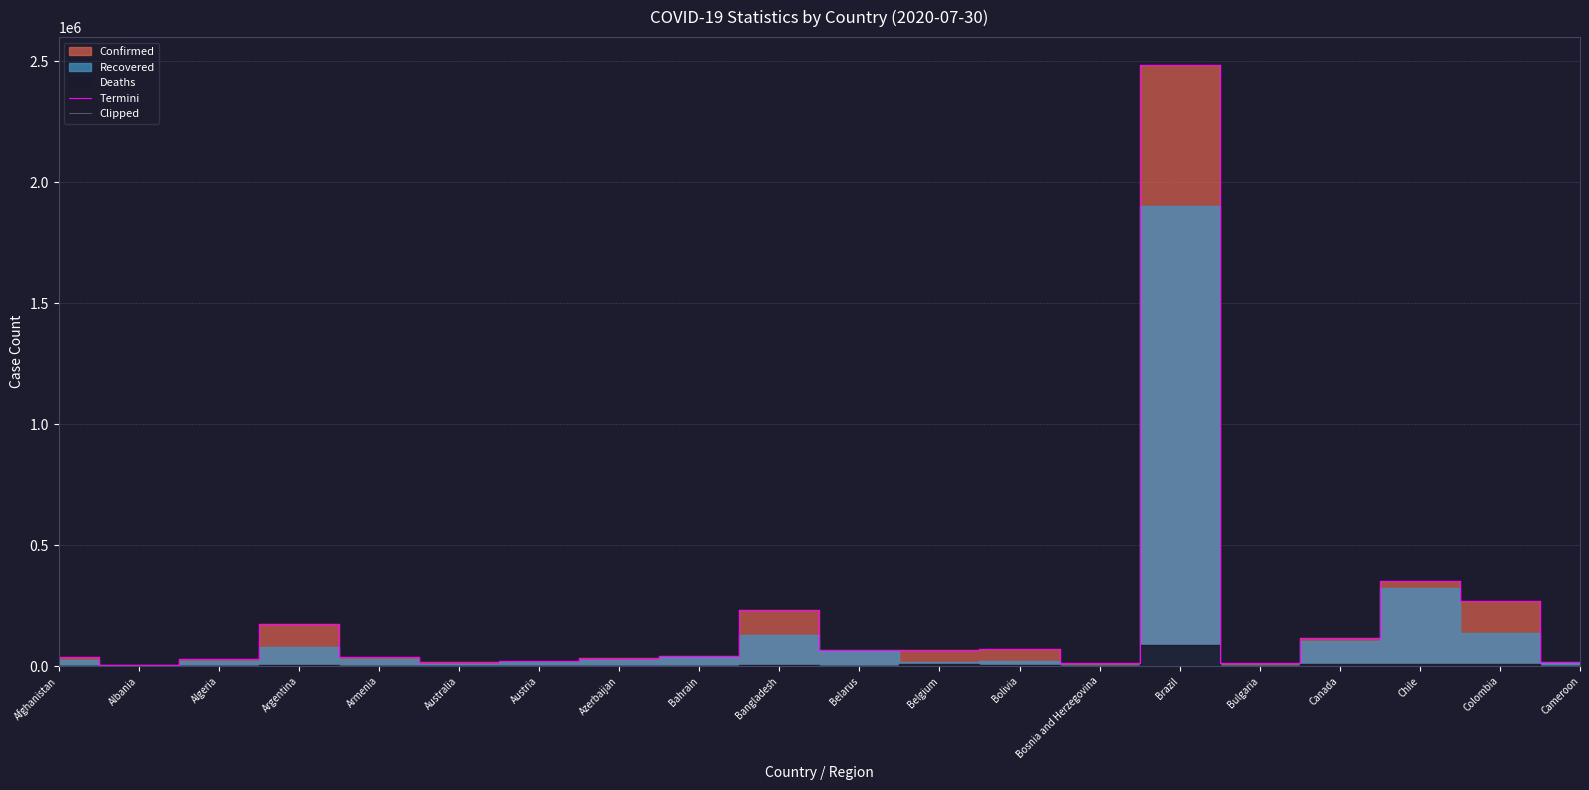

What is the difference between the highest and lowest values at Bosnia and Herzegovina?

10627